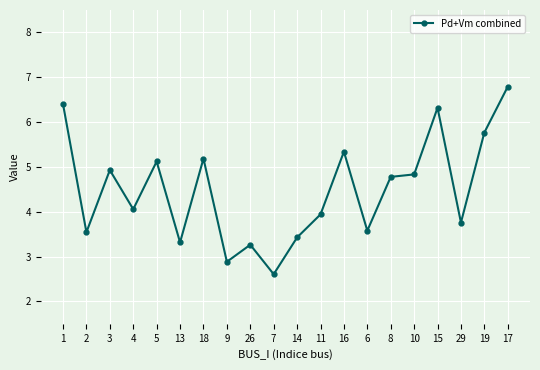

Which category has the highest value across all series?

17